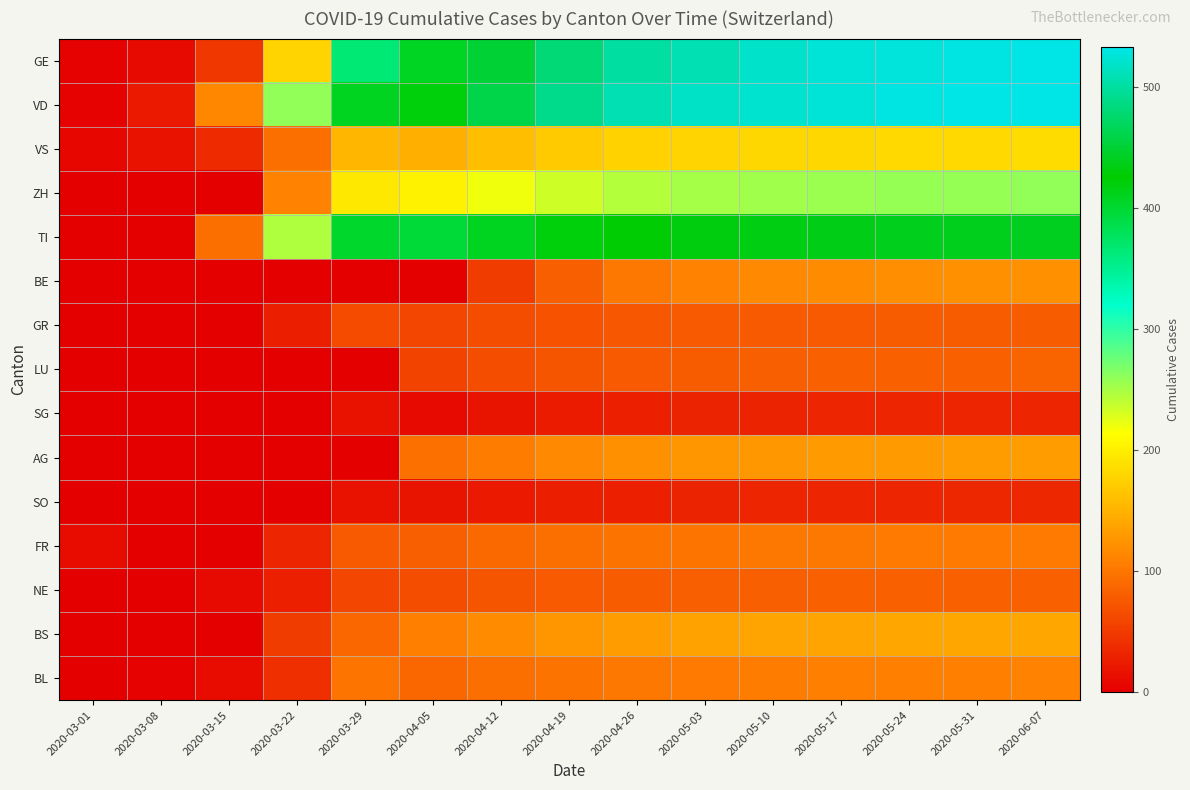

Reading left to right, extract all data points from this chart.

GE: 2020-03-01=3	2020-03-08=9	2020-03-15=46	2020-03-22=179	2020-03-29=365	2020-04-05=406	2020-04-12=450	2020-04-19=480	2020-04-26=500	2020-05-03=510	2020-05-10=520	2020-05-17=525	2020-05-24=528	2020-05-31=530	2020-06-07=532
VD: 2020-03-01=4	2020-03-08=22	2020-03-15=114	2020-03-22=260	2020-03-29=410	2020-04-05=420	2020-04-12=460	2020-04-19=490	2020-04-26=510	2020-05-03=518	2020-05-10=522	2020-05-17=526	2020-05-24=529	2020-05-31=531	2020-06-07=533
VS: 2020-03-01=7	2020-03-08=16	2020-03-15=36	2020-03-22=92	2020-03-29=153	2020-04-05=147	2020-04-12=160	2020-04-19=170	2020-04-26=175	2020-05-03=178	2020-05-10=180	2020-05-17=181	2020-05-24=182	2020-05-31=183	2020-06-07=184
ZH: 2020-03-01=0	2020-03-08=0	2020-03-15=0	2020-03-22=110	2020-03-29=194	2020-04-05=203	2020-04-12=220	2020-04-19=235	2020-04-26=245	2020-05-03=250	2020-05-10=253	2020-05-17=255	2020-05-24=257	2020-05-31=258	2020-06-07=259
TI: 2020-03-01=0	2020-03-08=0	2020-03-15=92	2020-03-22=246	2020-03-29=402	2020-04-05=396	2020-04-12=410	2020-04-19=420	2020-04-26=428	2020-05-03=432	2020-05-10=435	2020-05-17=437	2020-05-24=438	2020-05-31=439	2020-06-07=440
BE: 2020-03-01=0	2020-03-08=0	2020-03-15=0	2020-03-22=0	2020-03-29=0	2020-04-05=0	2020-04-12=50	2020-04-19=80	2020-04-26=100	2020-05-03=110	2020-05-10=115	2020-05-17=118	2020-05-24=120	2020-05-31=121	2020-06-07=122
GR: 2020-03-01=0	2020-03-08=0	2020-03-15=0	2020-03-22=27	2020-03-29=63	2020-04-05=59	2020-04-12=65	2020-04-19=70	2020-04-26=73	2020-05-03=75	2020-05-10=76	2020-05-17=77	2020-05-24=78	2020-05-31=78	2020-06-07=79
LU: 2020-03-01=0	2020-03-08=0	2020-03-15=0	2020-03-22=0	2020-03-29=0	2020-04-05=57	2020-04-12=65	2020-04-19=72	2020-04-26=76	2020-05-03=79	2020-05-10=81	2020-05-17=82	2020-05-24=83	2020-05-31=83	2020-06-07=84
SG: 2020-03-01=0	2020-03-08=0	2020-03-15=0	2020-03-22=0	2020-03-29=15	2020-04-05=10	2020-04-12=18	2020-04-19=24	2020-04-26=28	2020-05-03=30	2020-05-10=31	2020-05-17=32	2020-05-24=32	2020-05-31=33	2020-06-07=33
AG: 2020-03-01=0	2020-03-08=0	2020-03-15=0	2020-03-22=0	2020-03-29=0	2020-04-05=94	2020-04-12=105	2020-04-19=115	2020-04-26=122	2020-05-03=126	2020-05-10=128	2020-05-17=130	2020-05-24=131	2020-05-31=132	2020-06-07=133
SO: 2020-03-01=0	2020-03-08=0	2020-03-15=0	2020-03-22=0	2020-03-29=15	2020-04-05=17	2020-04-12=22	2020-04-19=26	2020-04-26=29	2020-05-03=31	2020-05-10=32	2020-05-17=33	2020-05-24=33	2020-05-31=34	2020-06-07=34
FR: 2020-03-01=11	2020-03-08=0	2020-03-15=0	2020-03-22=32	2020-03-29=76	2020-04-05=81	2020-04-12=88	2020-04-19=93	2020-04-26=97	2020-05-03=99	2020-05-10=101	2020-05-17=102	2020-05-24=103	2020-05-31=103	2020-06-07=104
NE: 2020-03-01=0	2020-03-08=0	2020-03-15=9	2020-03-22=28	2020-03-29=60	2020-04-05=66	2020-04-12=71	2020-04-19=75	2020-04-26=78	2020-05-03=80	2020-05-10=81	2020-05-17=82	2020-05-24=82	2020-05-31=83	2020-06-07=83
BS: 2020-03-01=1	2020-03-08=1	2020-03-15=0	2020-03-22=50	2020-03-29=87	2020-04-05=108	2020-04-12=118	2020-04-19=126	2020-04-26=132	2020-05-03=136	2020-05-10=138	2020-05-17=139	2020-05-24=140	2020-05-31=141	2020-06-07=141
BL: 2020-03-01=1	2020-03-08=4	2020-03-15=12	2020-03-22=40	2020-03-29=99	2020-04-05=86	2020-04-12=92	2020-04-19=97	2020-04-26=101	2020-05-03=104	2020-05-10=106	2020-05-17=107	2020-05-24=108	2020-05-31=108	2020-06-07=109